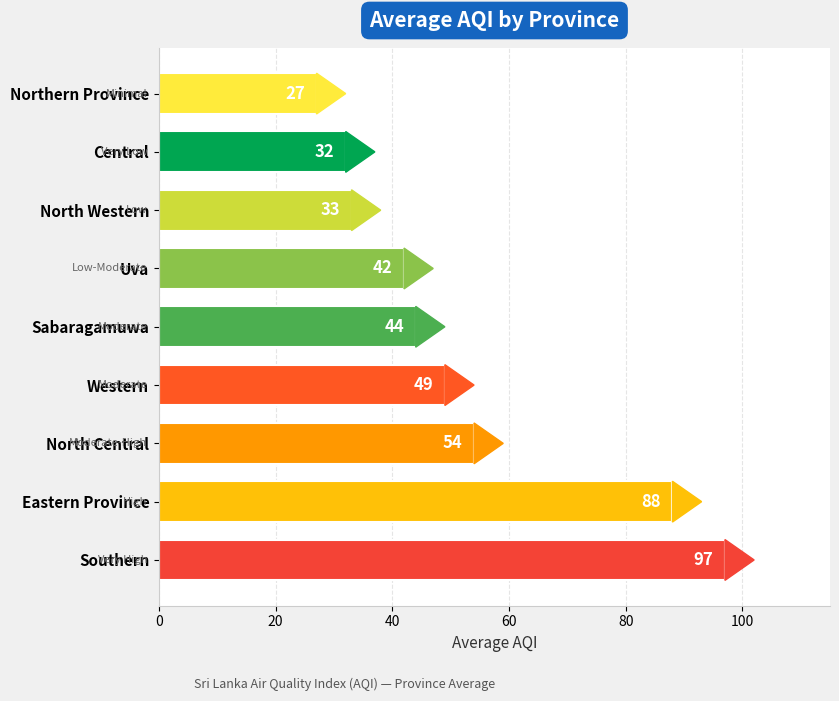

What is the sum of all values?

466